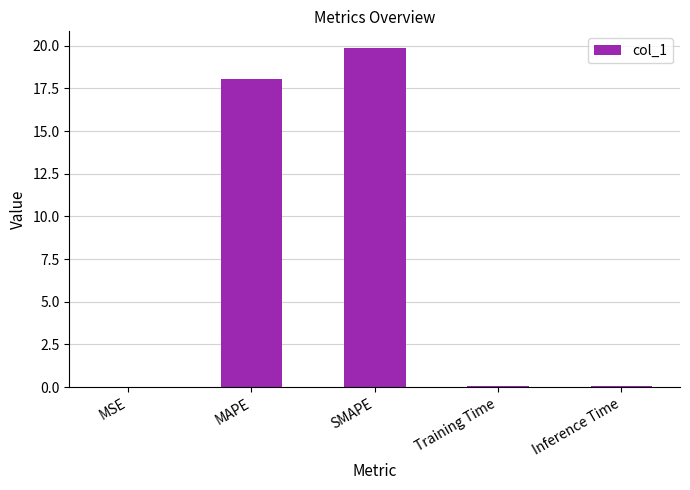

What is the approximate value at SMAPE?

19.8